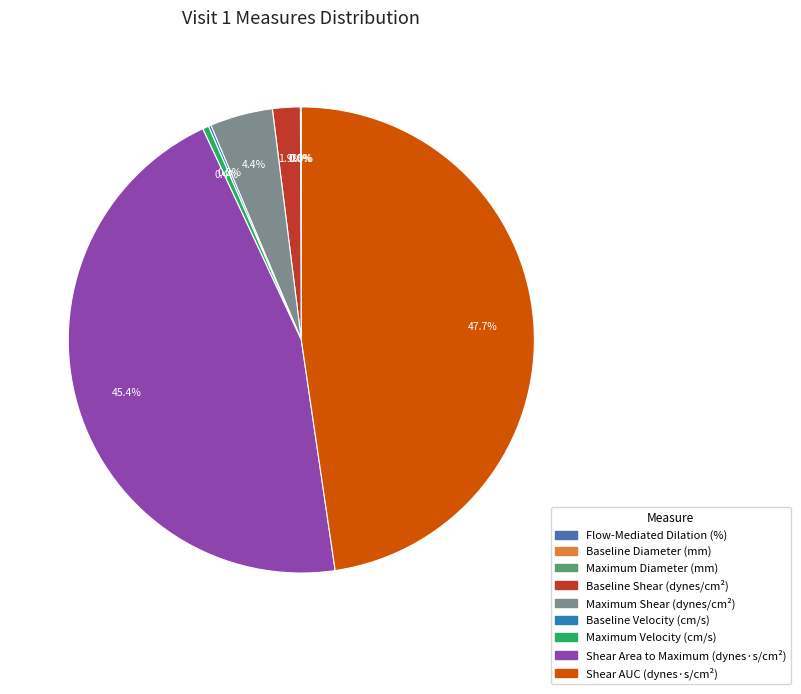

True or false: Baseline Shear (dynes/cm²) accounts for 2% of the total.

True